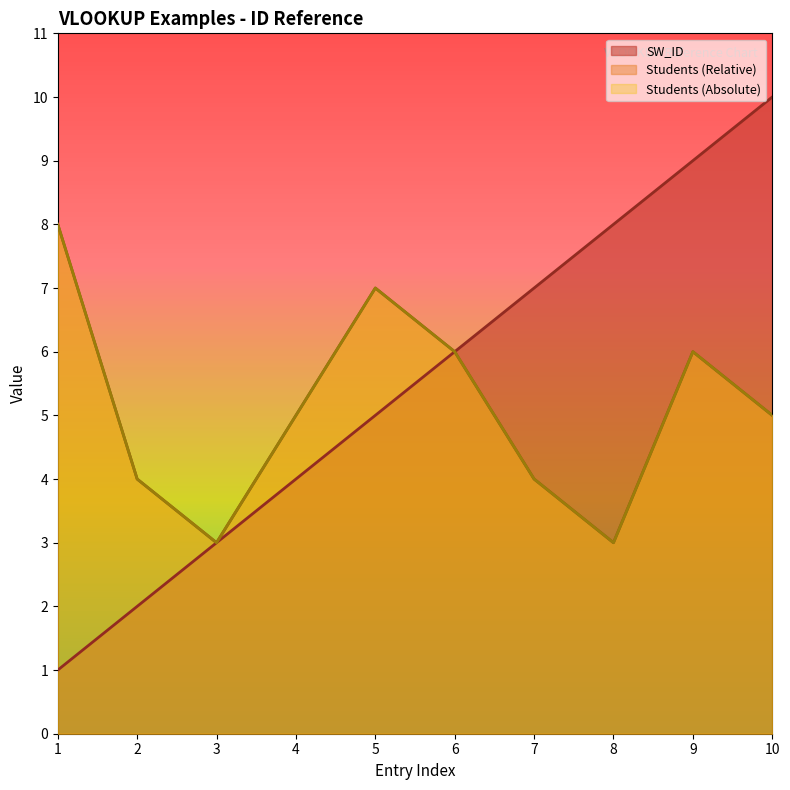

Reading left to right, extract all data points from this chart.

SW_ID: 1=1	2=2	3=3	4=4	5=5	6=6	7=7	8=8	9=9	10=10
Students (Relative): 1=8	2=4	3=3	4=5	5=7	6=6	7=4	8=3	9=6	10=5
Students (Absolute): 1=8	2=4	3=3	4=5	5=7	6=6	7=4	8=3	9=6	10=5